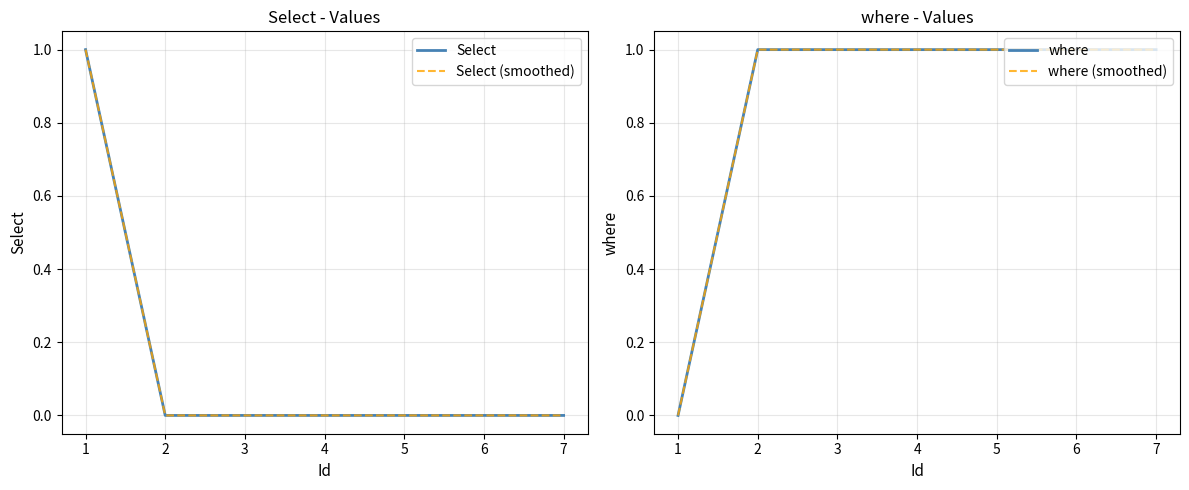

True or false: where has more than 1 interior local peaks.

False